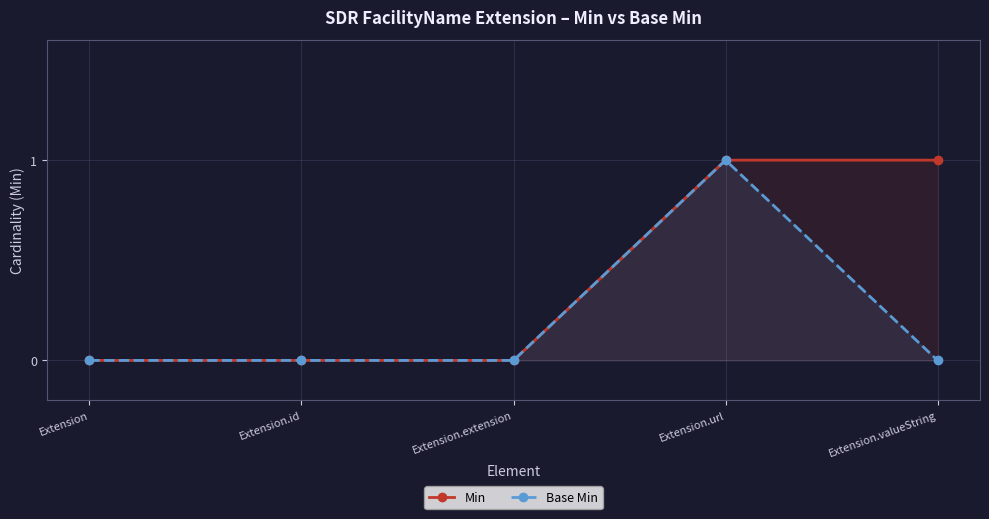

Reading left to right, transcribe all the data shown in this chart.

Min: Extension=0	Extension.id=0	Extension.extension=0	Extension.url=1	Extension.valueString=1
Base Min: Extension=0	Extension.id=0	Extension.extension=0	Extension.url=1	Extension.valueString=0